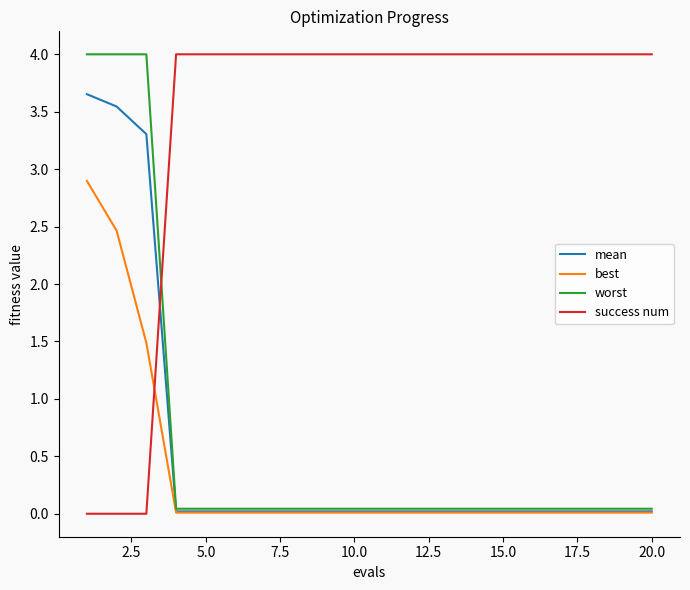

What is the maximum value for worst?

4.0